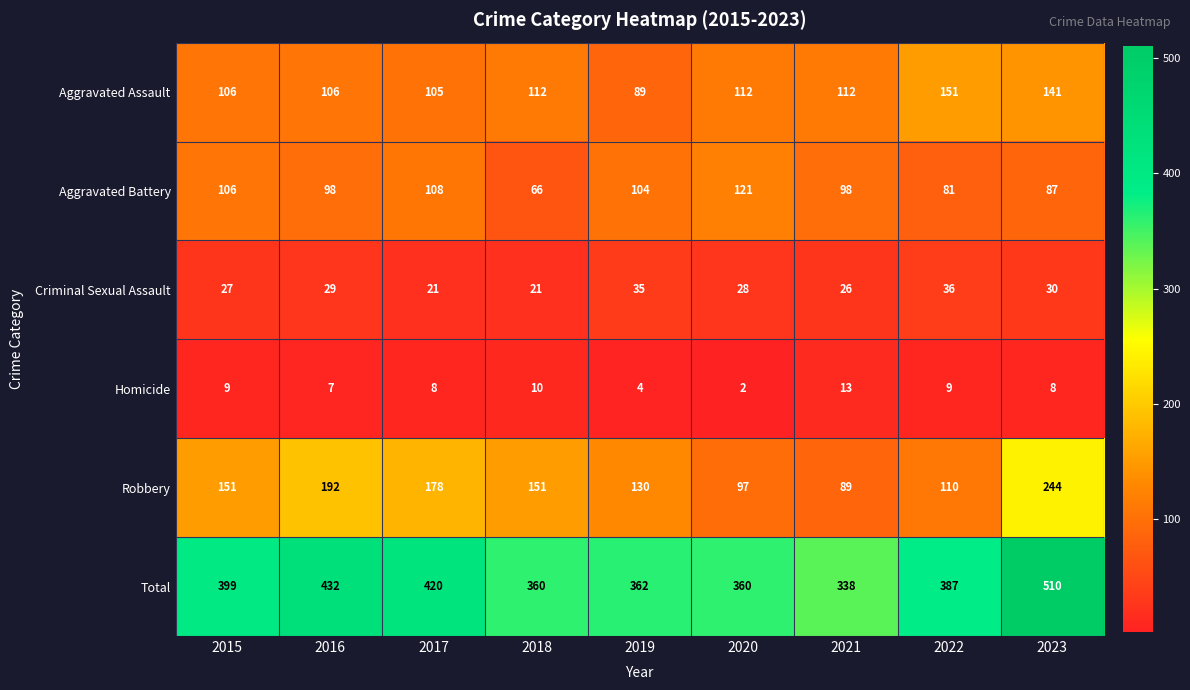

The Criminal Sexual Assault series shows 21 at 2017. True or false?

True